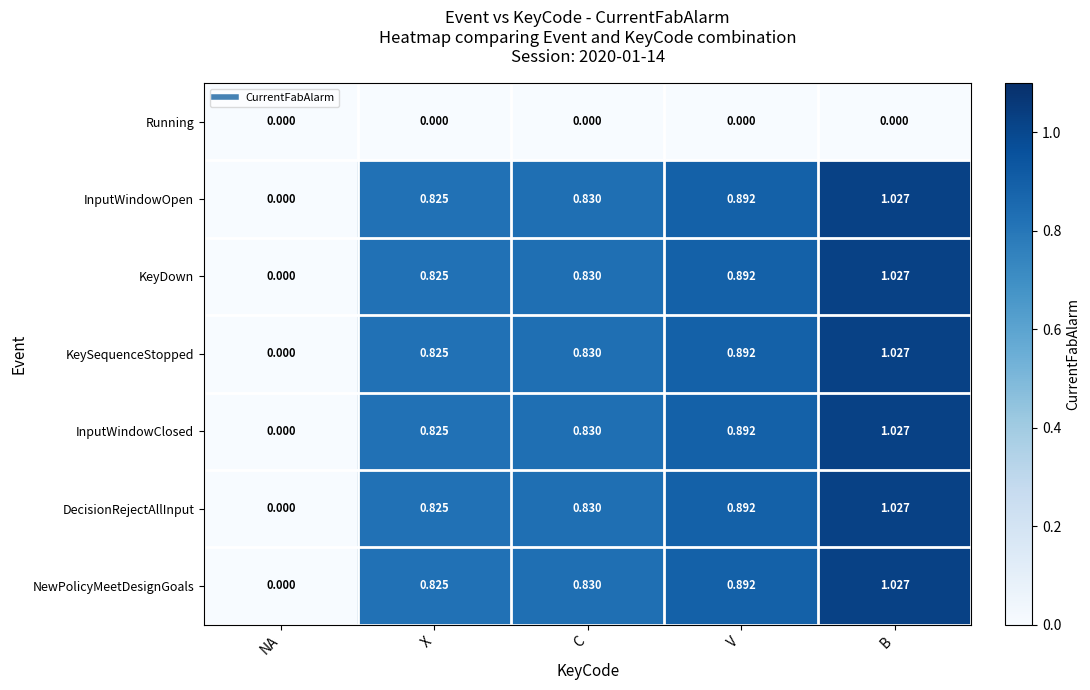

Which category has the lowest value in the DecisionRejectAllInput series?

NA